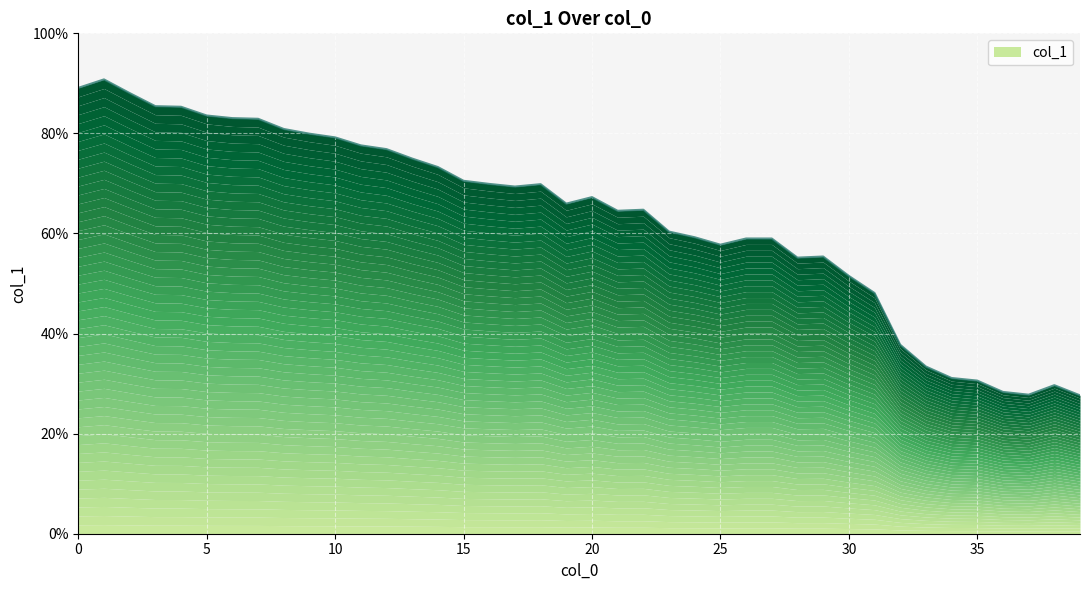

Rank the categories by value from highest to lowest.

1, 0, 2, 3, 4, 5, 6, 7, 8, 9, 10, 11, 12, 13, 14, 15, 16, 18, 17, 20, 19, 22, 21, 23, 24, 26, 27, 25, 29, 28, 30, 31, 32, 33, 34, 35, 38, 36, 37, 39